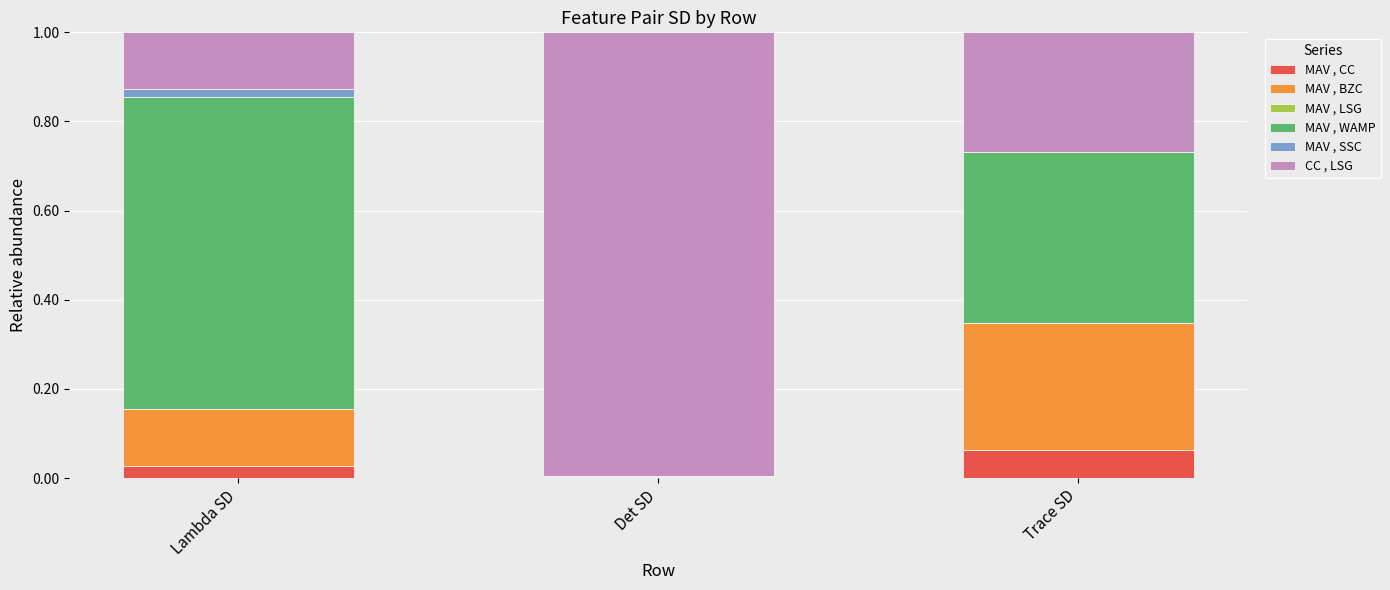

At which label does MAV , CC reach its peak?

Trace SD